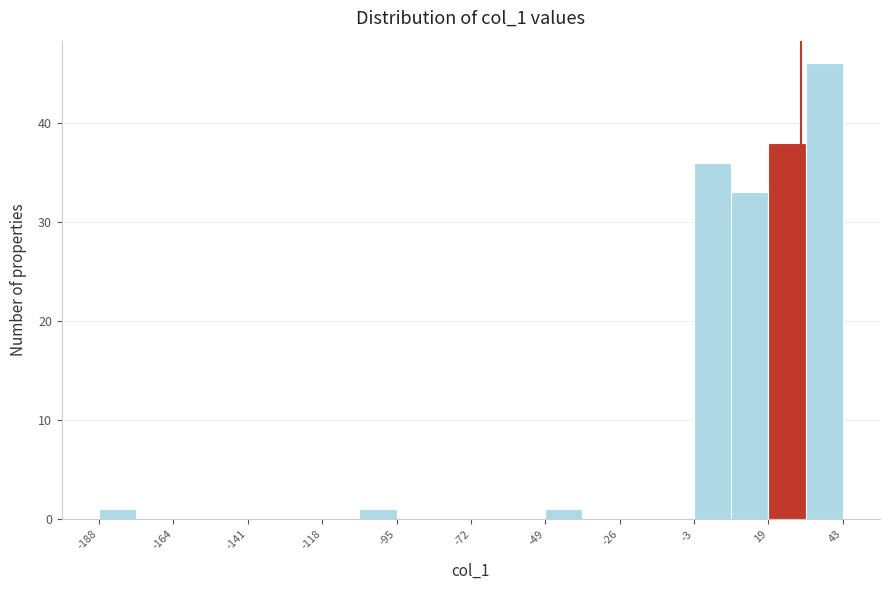

Around what value on the x-axis is the tallest bar? Give the approximate position of its centre, as read against the axis.

35